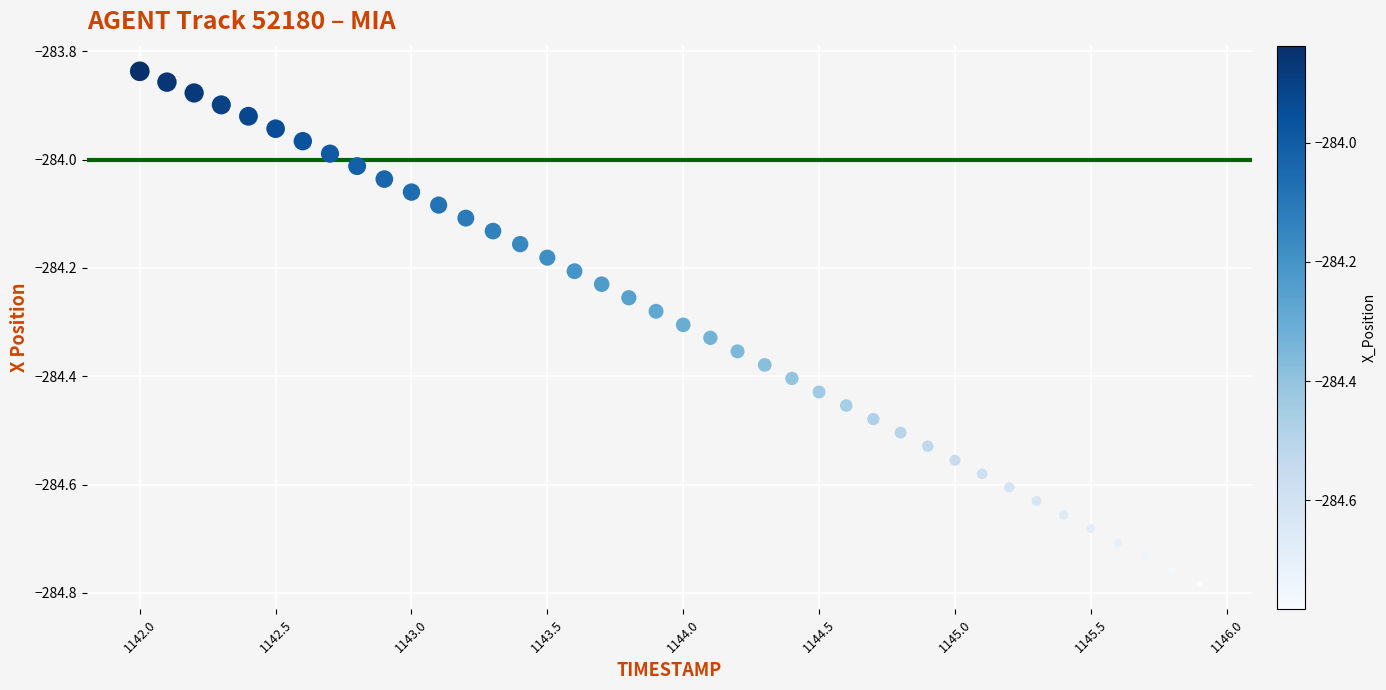

What is the range of Y values (max minus min)?

0.9